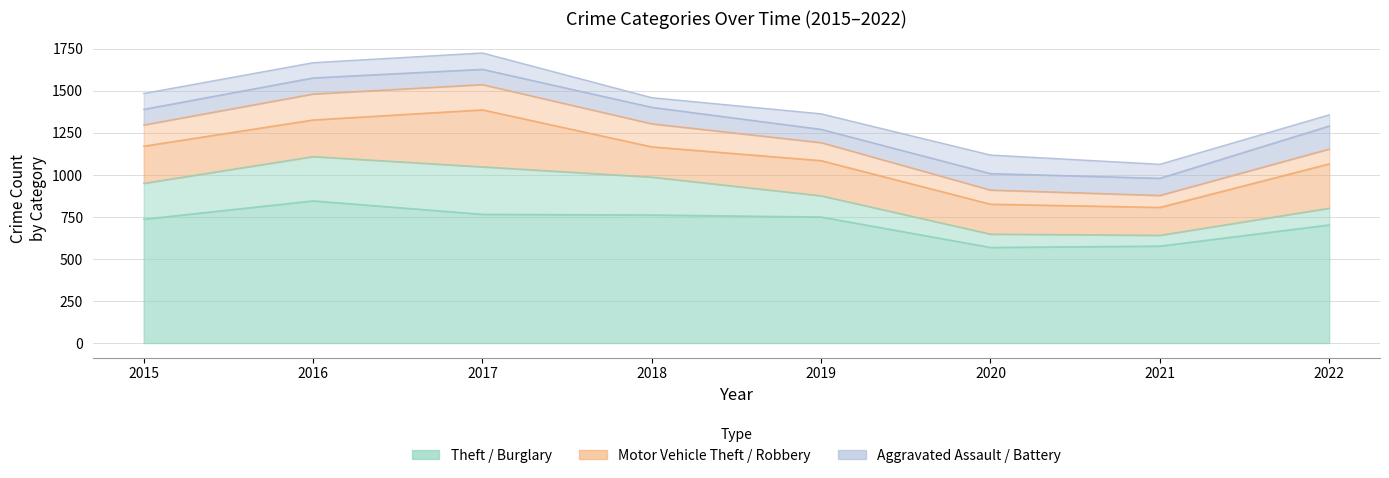

What is the greatest value displayed?

846